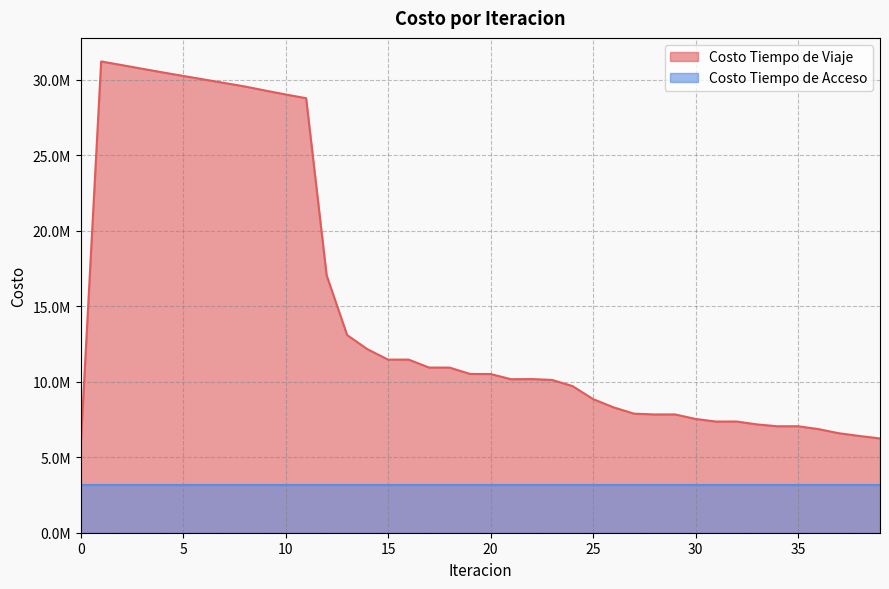

What is the value of the 12th point from the left?

28776714.3